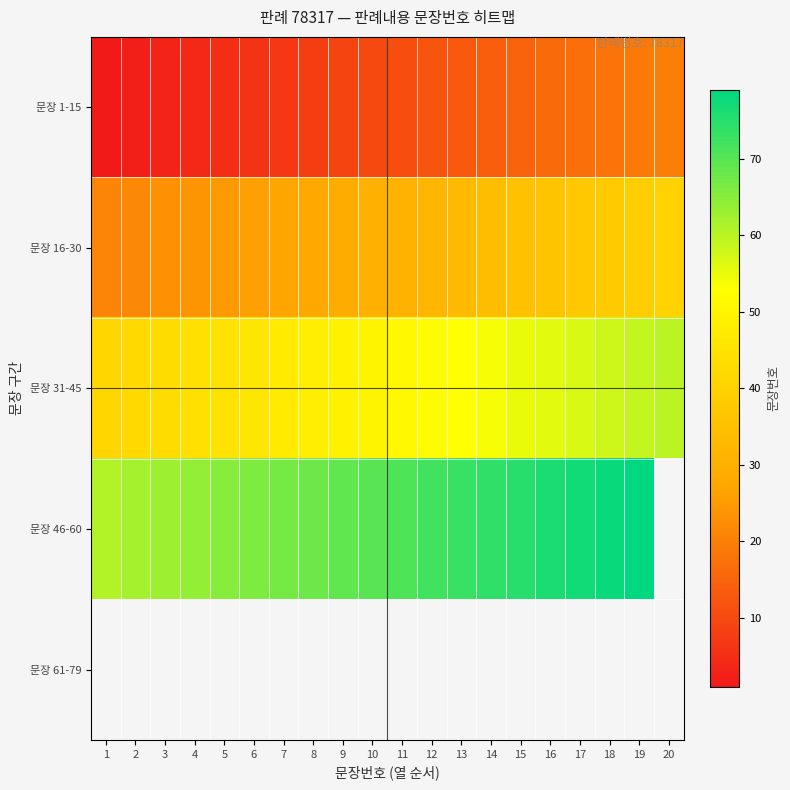

Rank the series by their maximum value, from highest to lowest.

문장 46-60, 문장 61-79, 문장 31-45, 문장 16-30, 문장 1-15